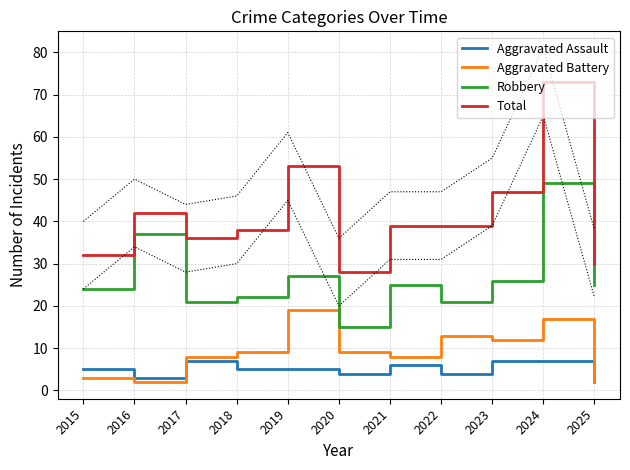

True or false: Aggravated Assault has a value of 5 at 2015.

True